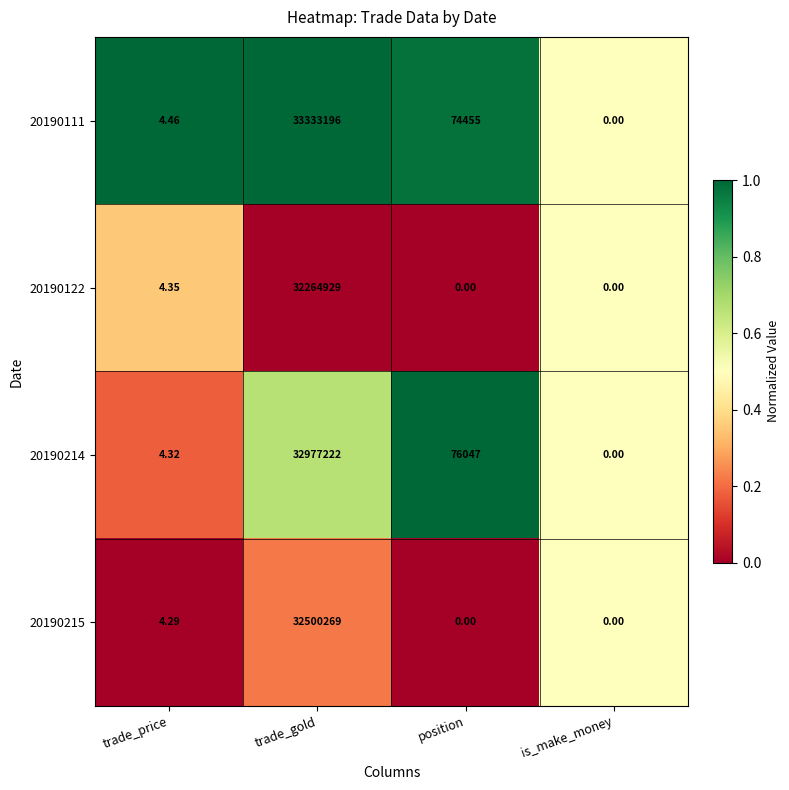

At which label does 20190111 first exceed 74455?

trade_gold